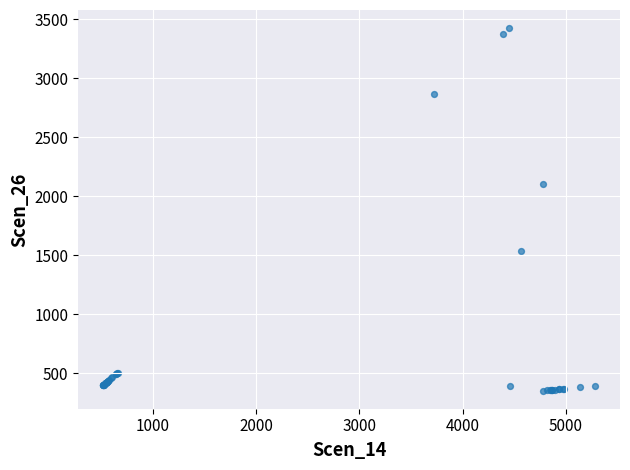

What Y value in the scatter plot is closest to 1889?

2107.5